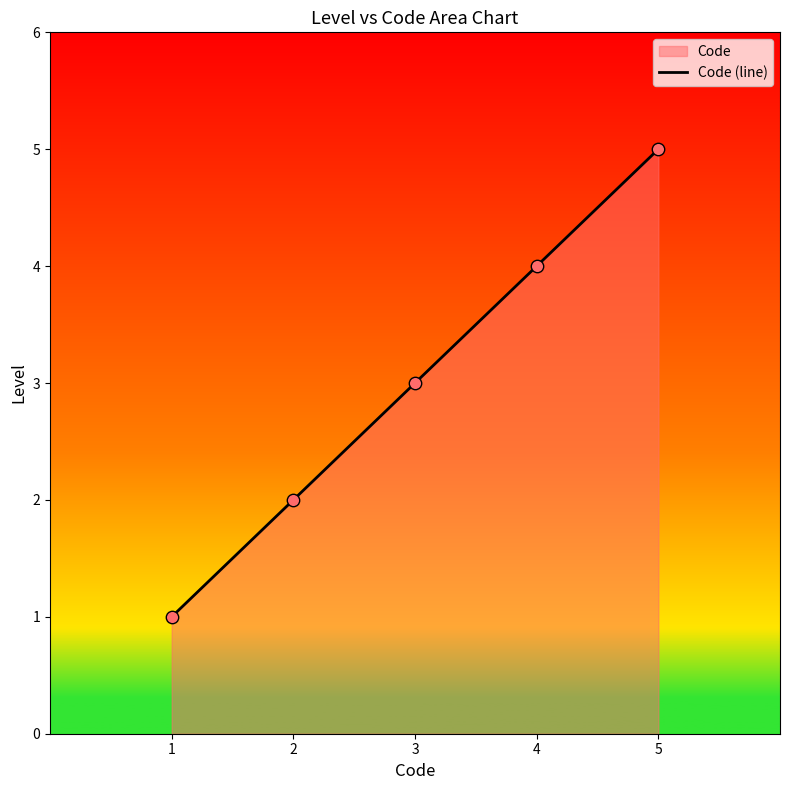

Which has a higher value, 4 or 1?

4